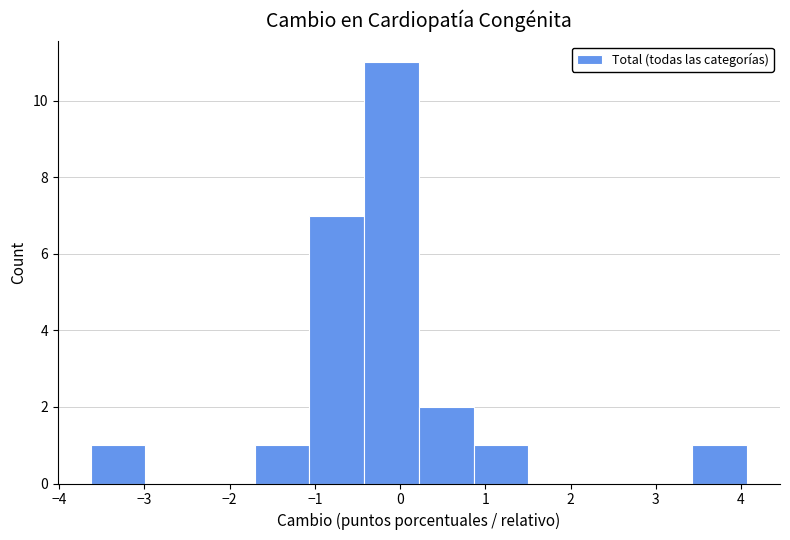

How tall is the bar that spans 0.9 to 1.5 on the x-axis? Neither the bar edges nor the heights are printed on the chart, so give them approximately, as read against the axes.

1